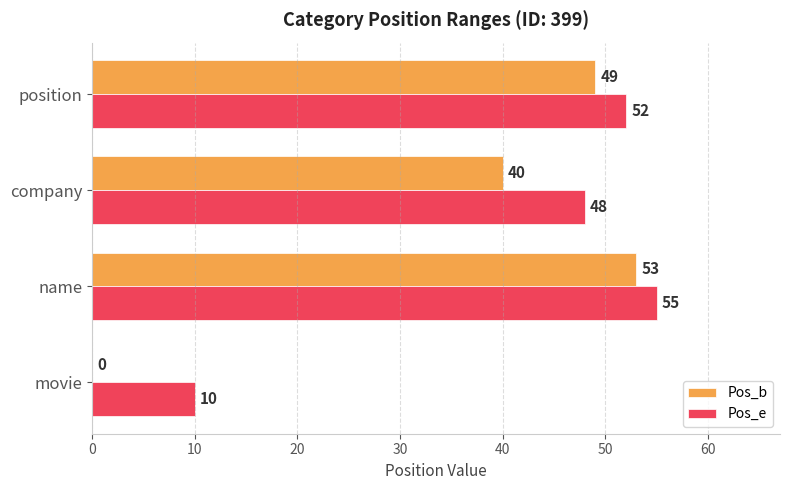

What is the sum of all Pos_e values?

165